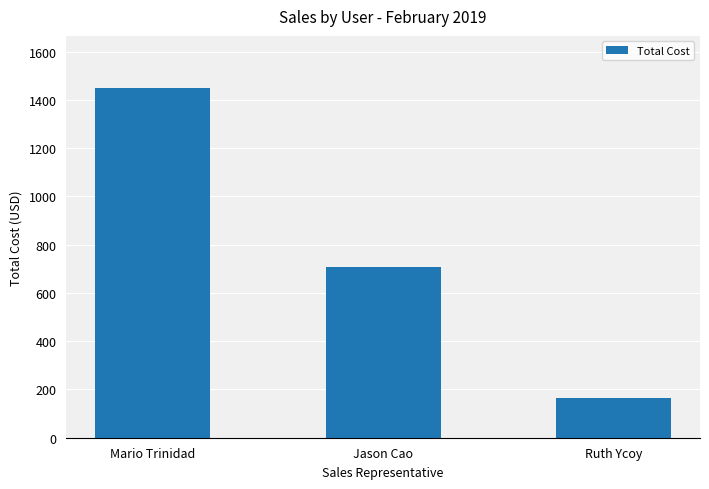

Between Jason Cao and Ruth Ycoy, which is larger?

Jason Cao